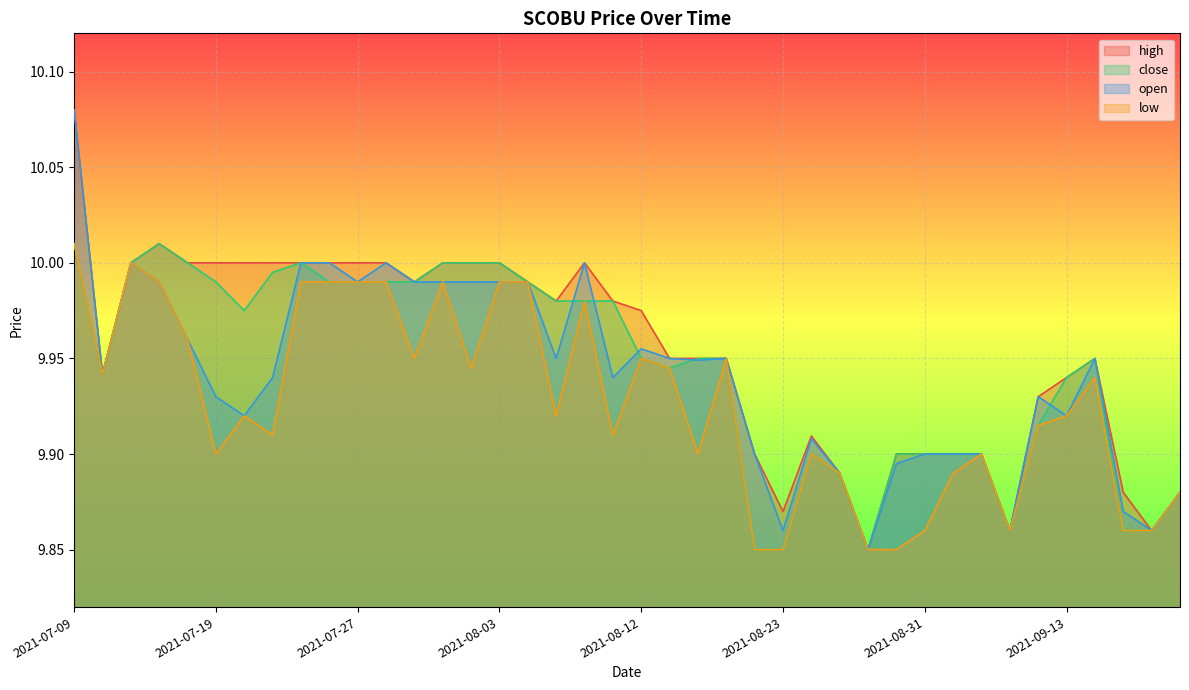

Is the value of open at 2021-08-11 greater than the value of low at 2021-08-30?

Yes